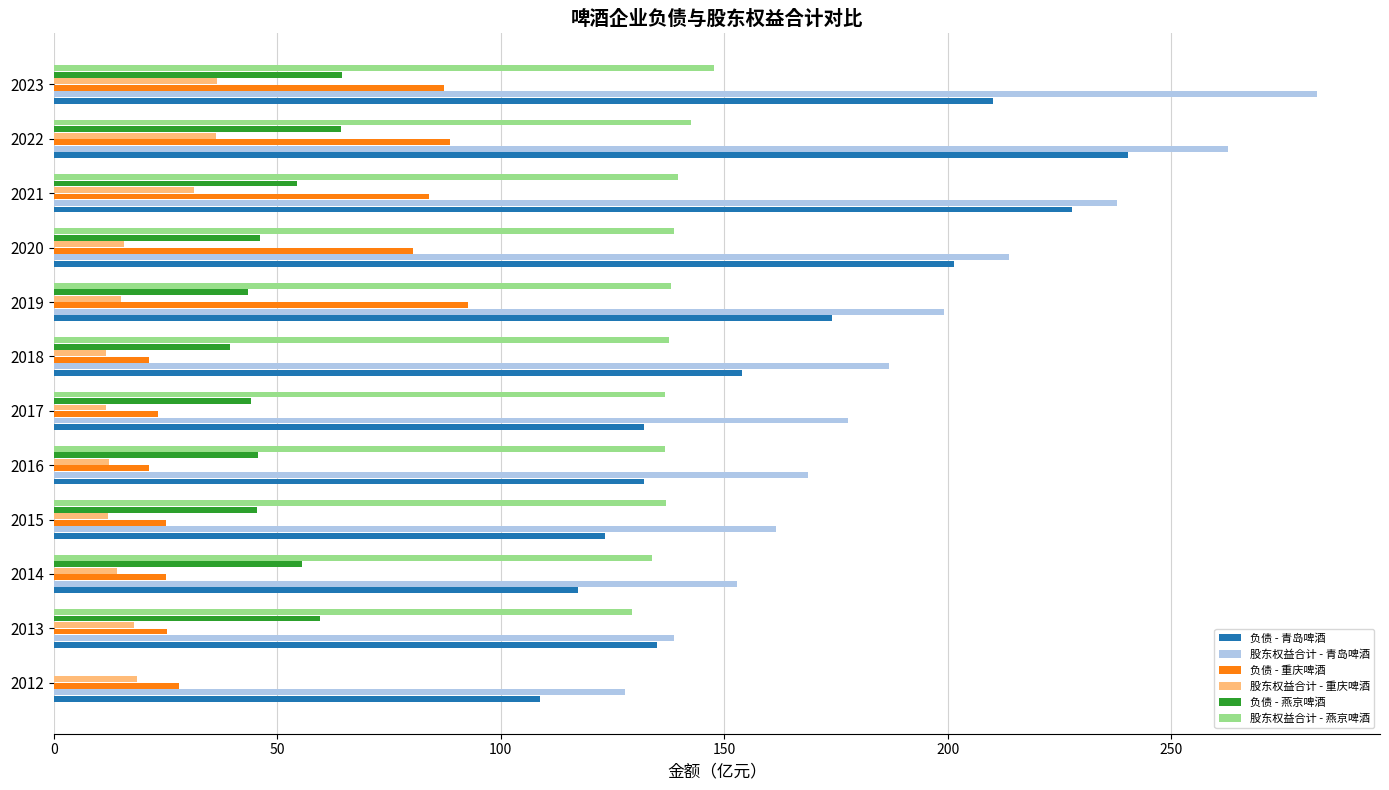

What is the sum of all 股东权益合计 - 燕京啤酒 values?

1518.3